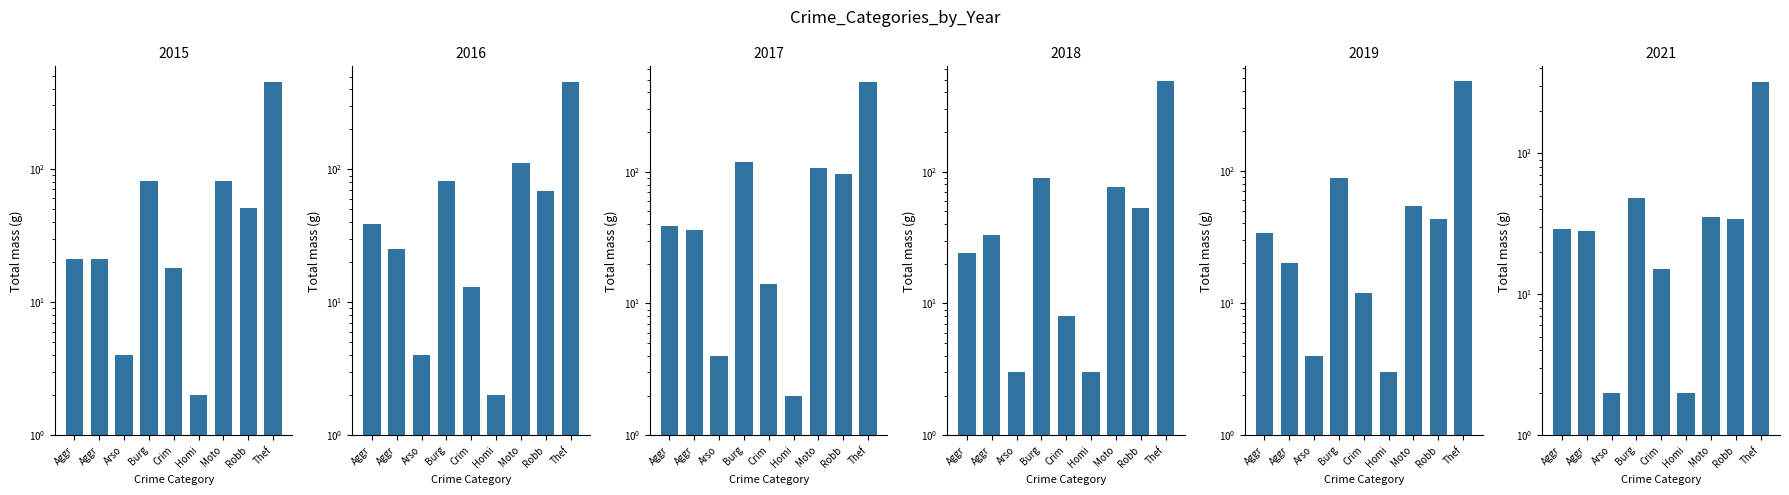

True or false: 2016 has a value of 2 at Homi.

True